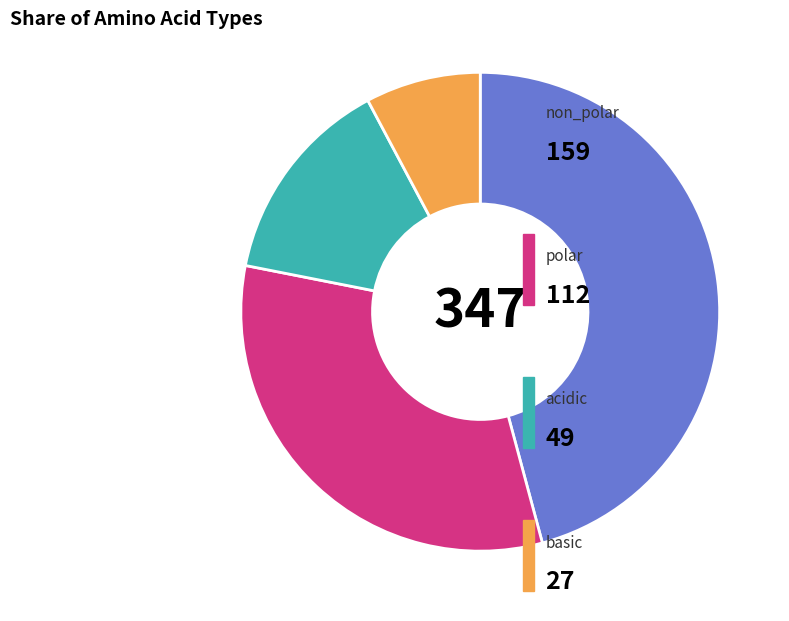

Is there any slice that represents more than half of the pie?

No